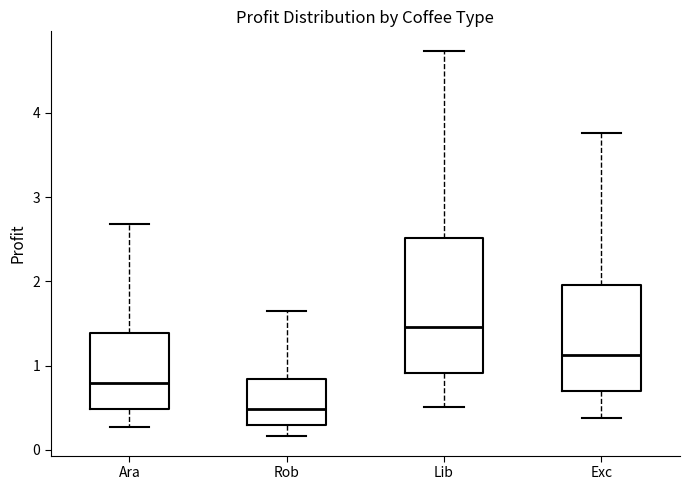

Reading left to right, transcribe this box plot: for each box, give where its median line is, the range the box spans, and where its two whiskers end, as read against the y-axis. The values are not printed on the chart, so give them approximately, as read against the axis.

Ara: median 0.8, box 0.5 to 1.4, whiskers 0.3 to 2.7
Rob: median 0.5, box 0.3 to 0.8, whiskers 0.2 to 1.6
Lib: median 1.5, box 0.9 to 2.5, whiskers 0.5 to 4.7
Exc: median 1.1, box 0.7 to 2.0, whiskers 0.4 to 3.8